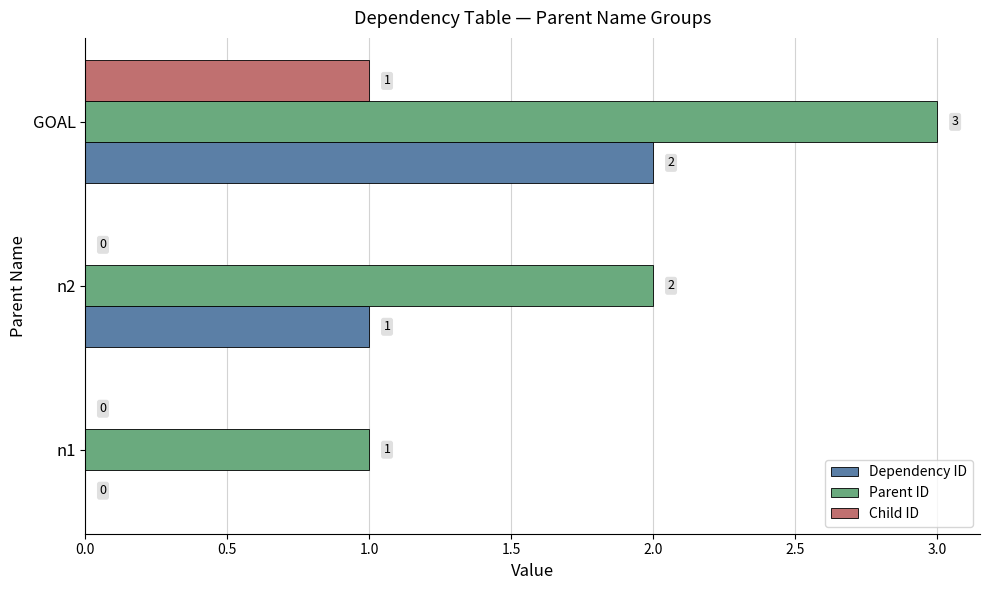

The value of Dependency ID at n1 is 0. True or false?

True